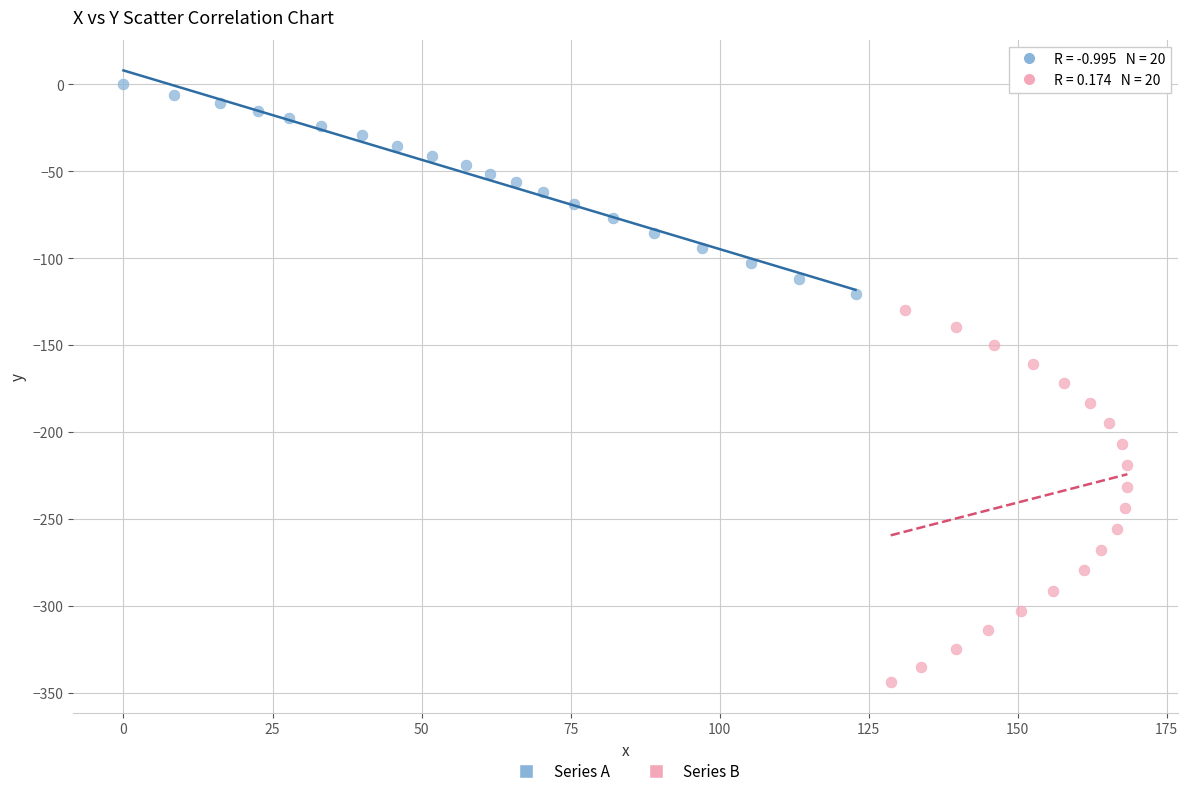

Which series has the largest Y range (max minus min)?

Series B